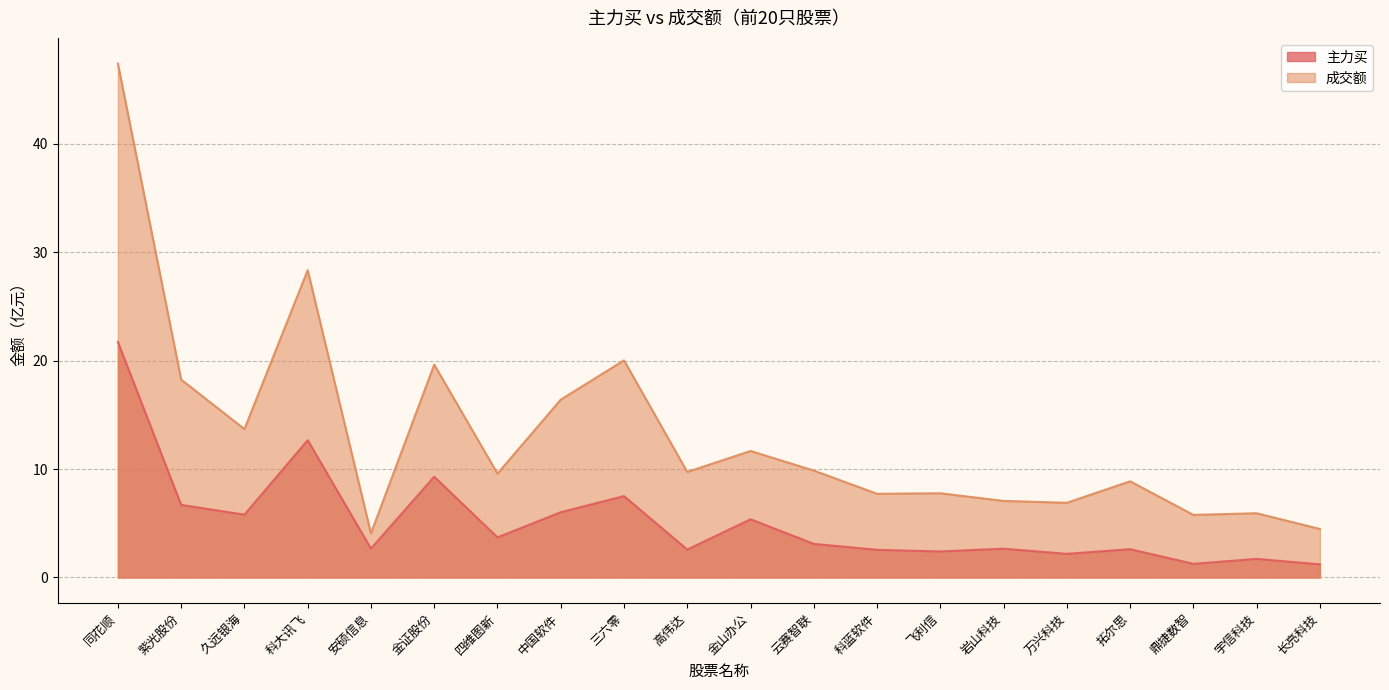

The 成交额 series shows 6.0 at 长亮科技. True or false?

False